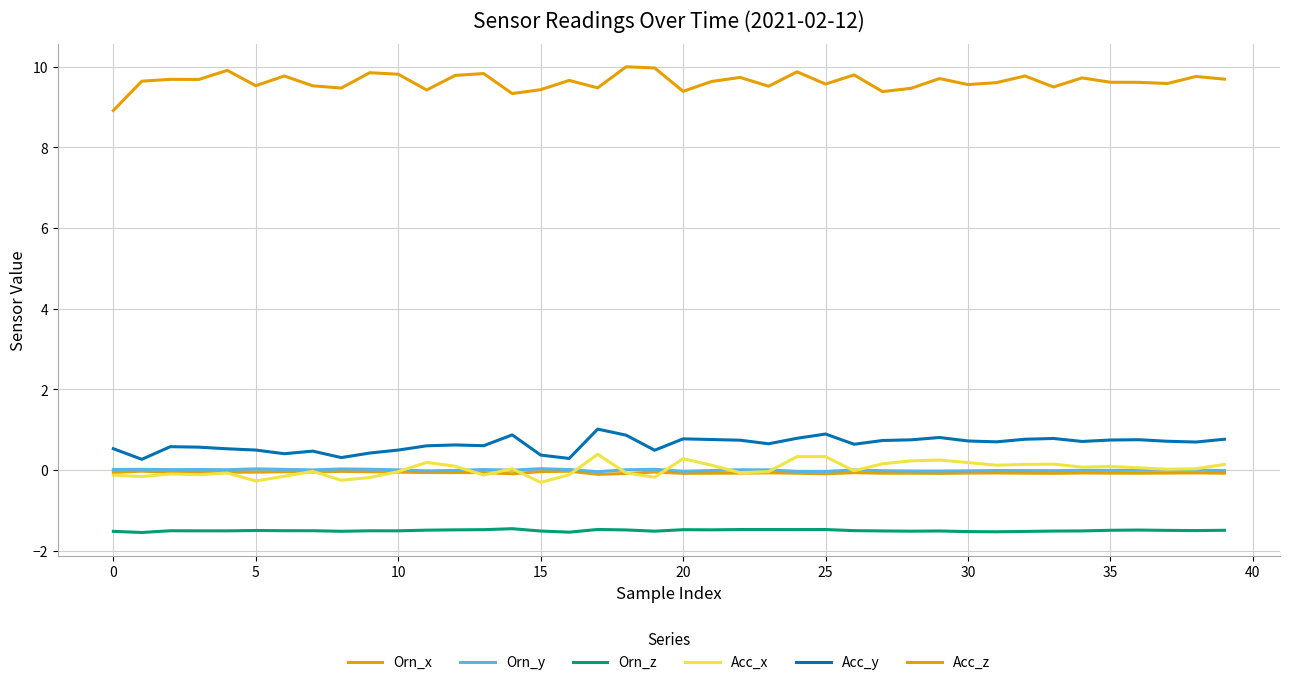

True or false: Acc_x and Orn_z intersect in this chart.

False